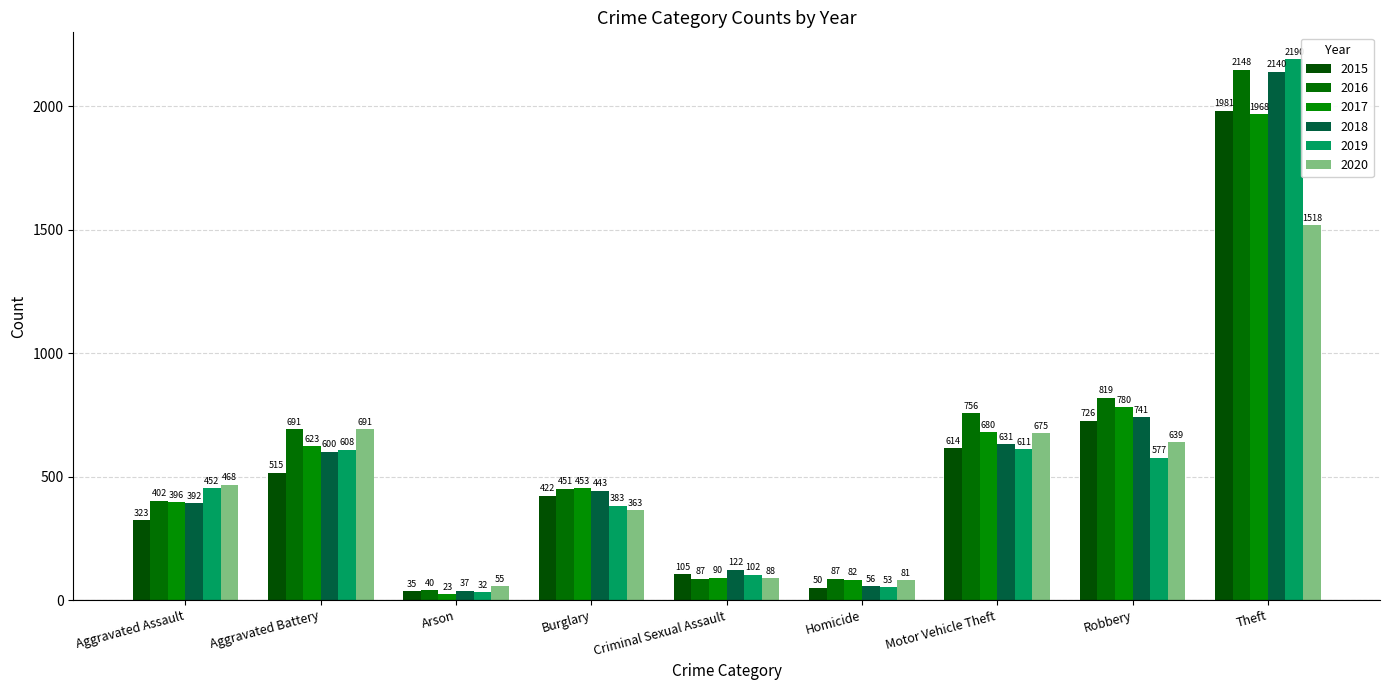

What is the value of the 2015 bar at the 2nd from the left?

515